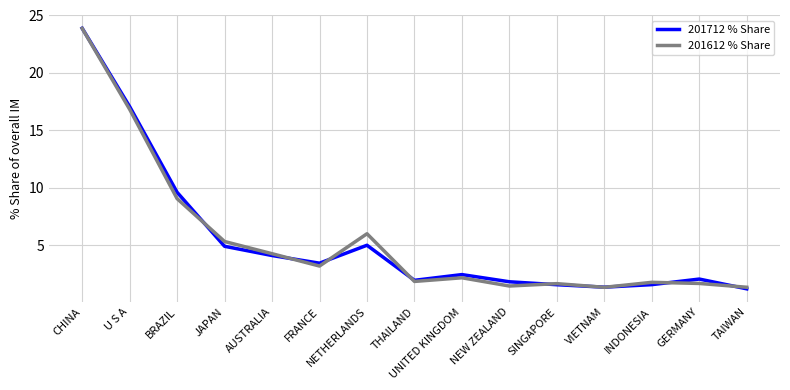

What is the smallest value displayed?

1.2